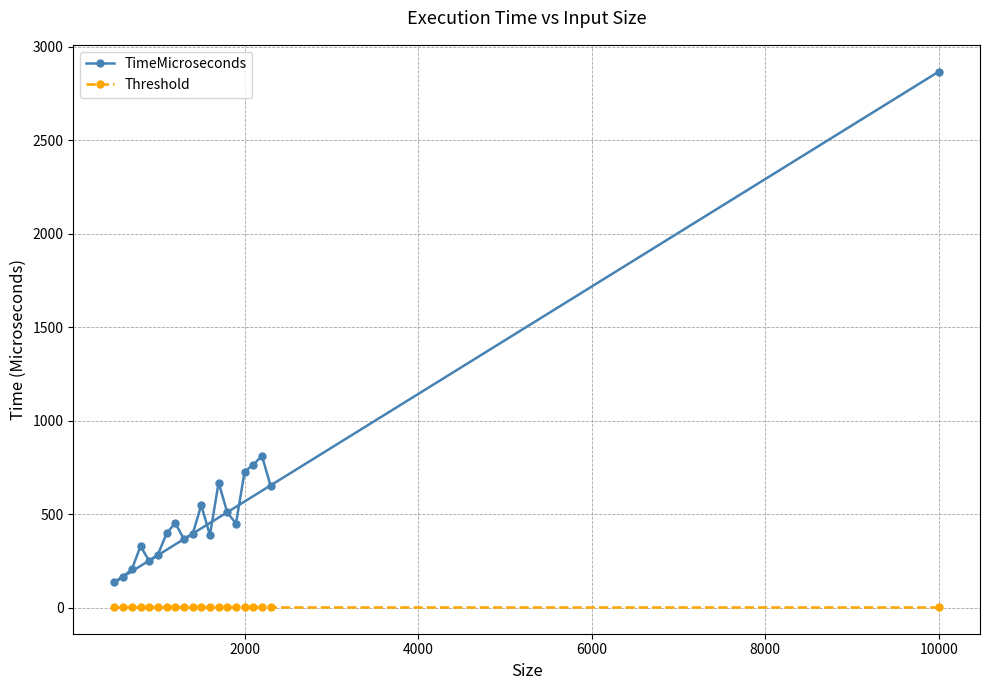

True or false: TimeMicroseconds has a value of 729 at 10000.

False